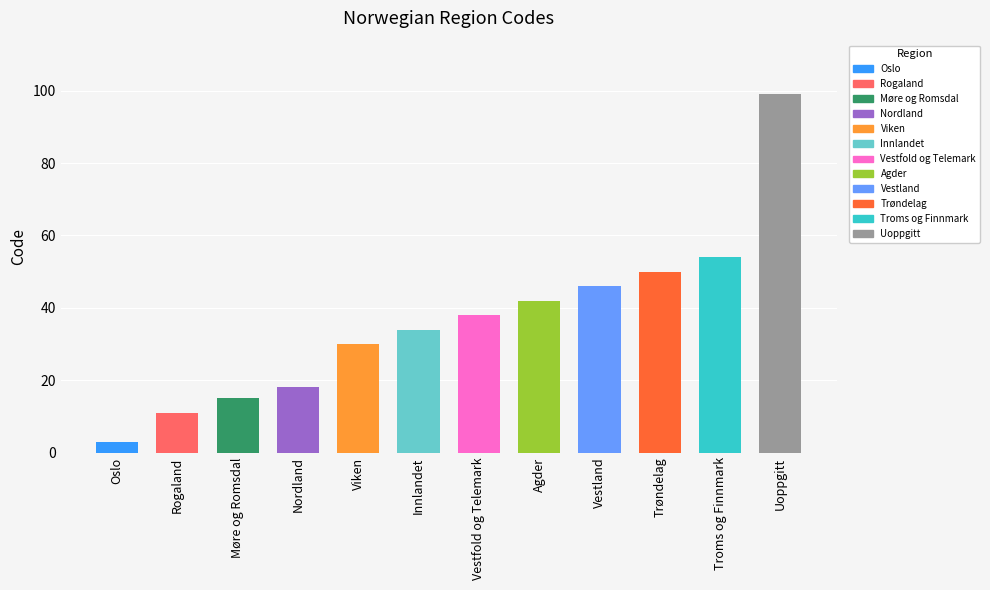

What is the greatest value displayed?

99